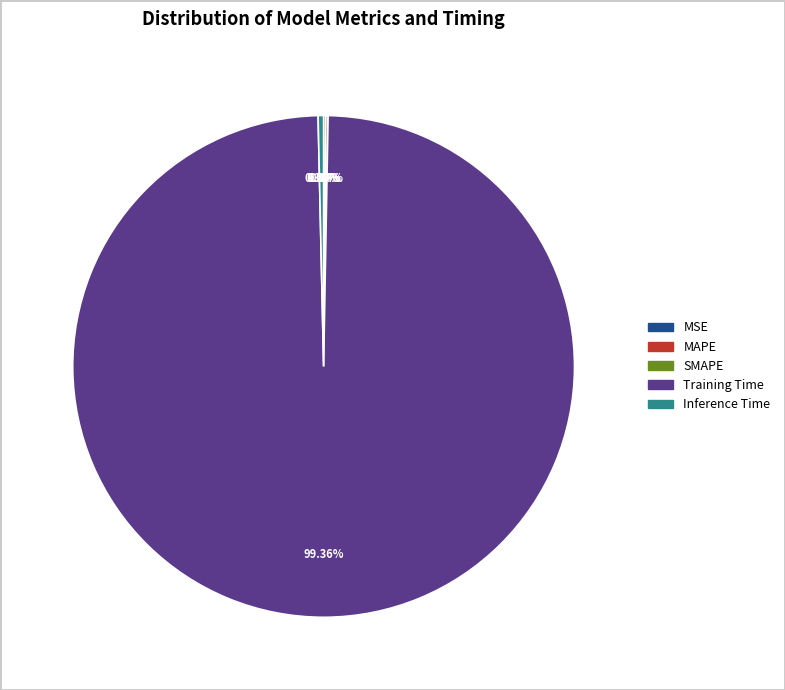

To the nearest percent, what is the difference between the largest and smallest slice percentages?

99%